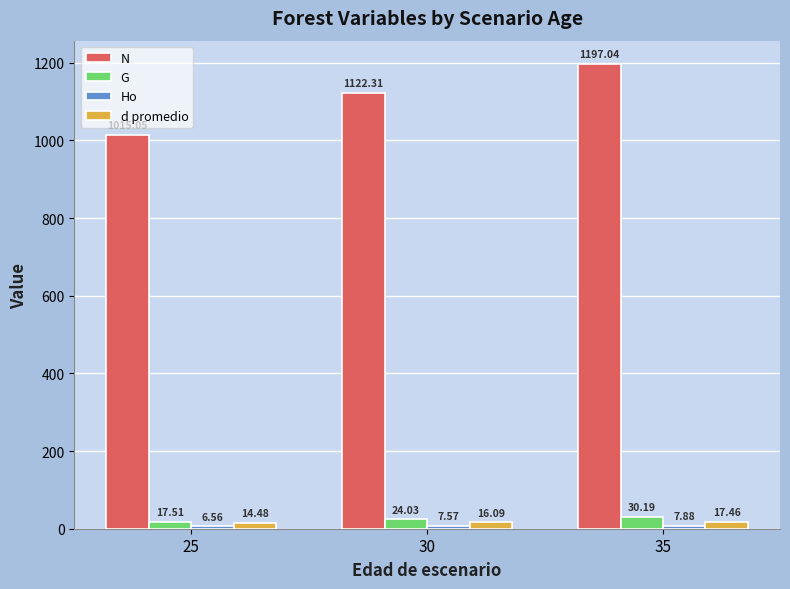

Rank the categories by N value from highest to lowest.

35, 30, 25